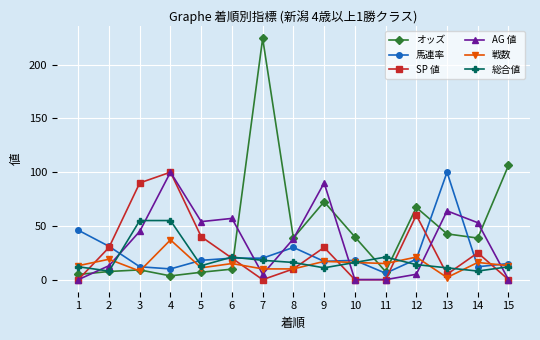

What is the value of the 総合値 point at the 7th from the left?

18.0